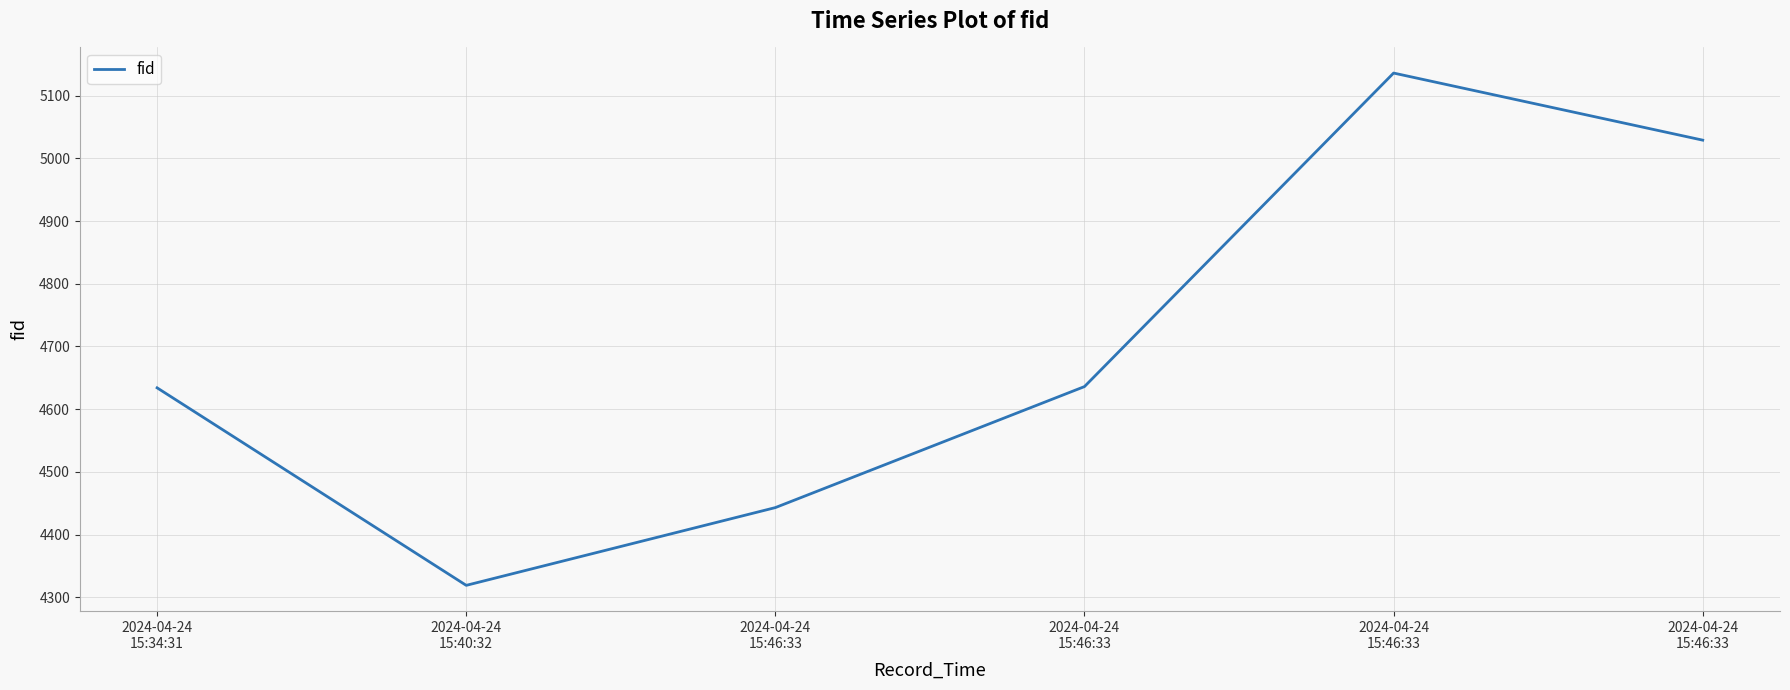

List the labels in order of value, smallest first.

2024-04-24
15:40:32, 2024-04-24
15:46:33, 2024-04-24
15:34:31, 2024-04-24
15:46:33, 2024-04-24
15:46:33, 2024-04-24
15:46:33